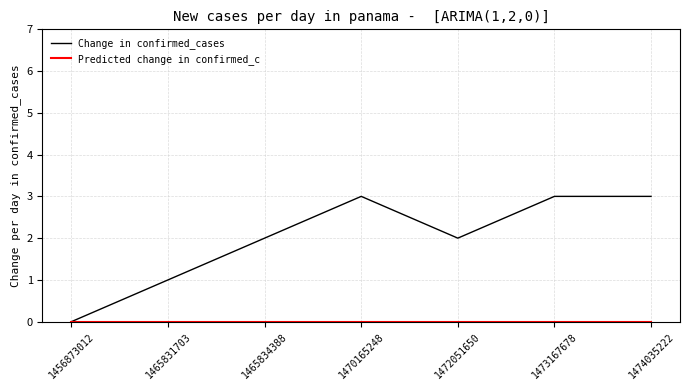

What is the highest value of the Change in confirmed_cases series?

3